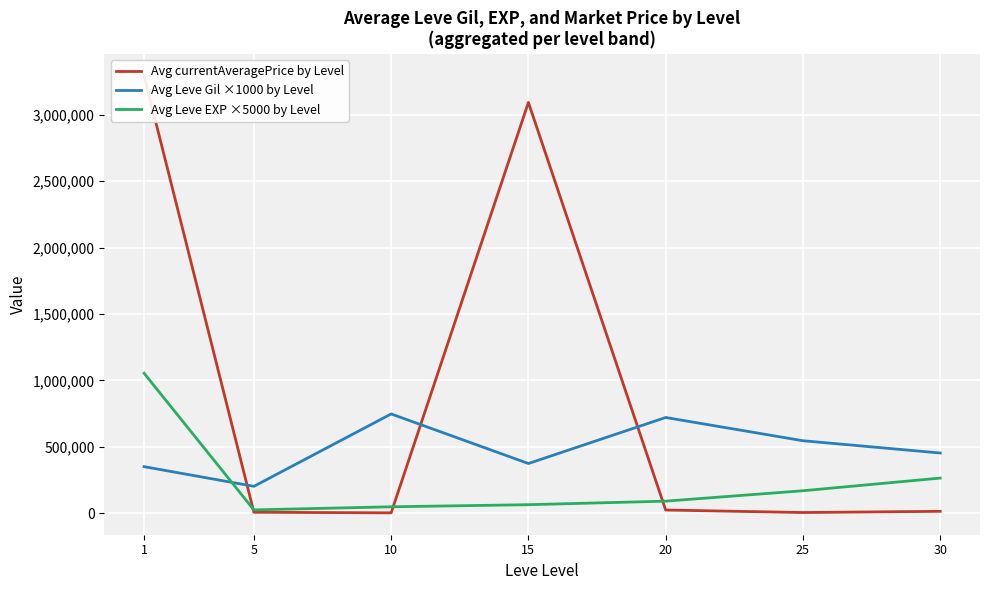

At which category is the sum across all series the highest?

1